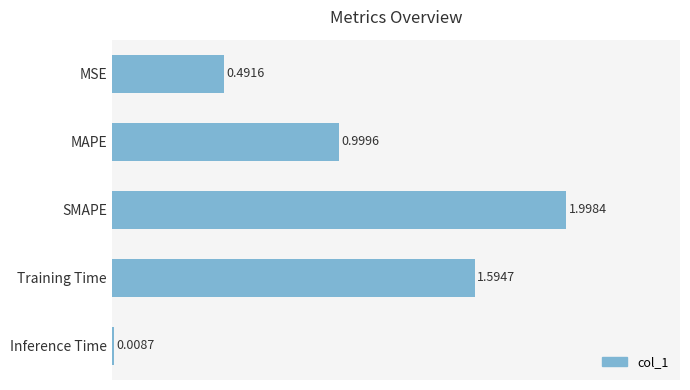

What is the change in value from Training Time to SMAPE?

+0.4